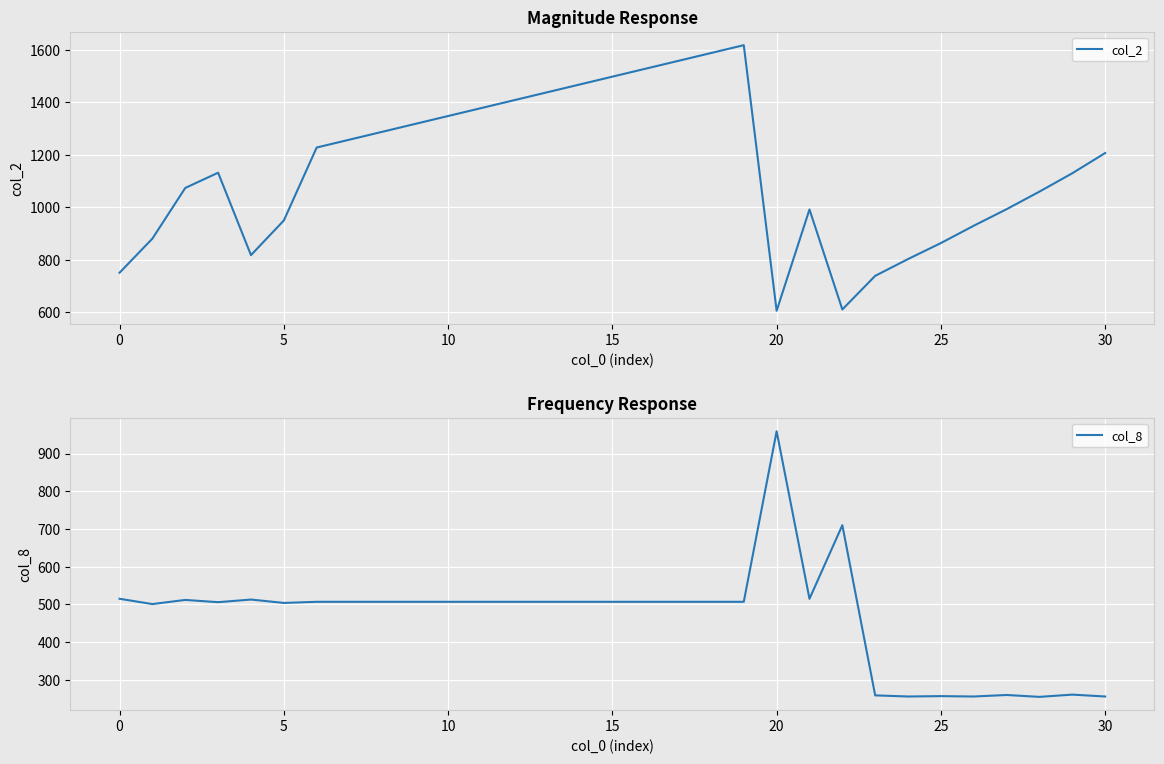

Which category has the highest value in the col_8 series?

20